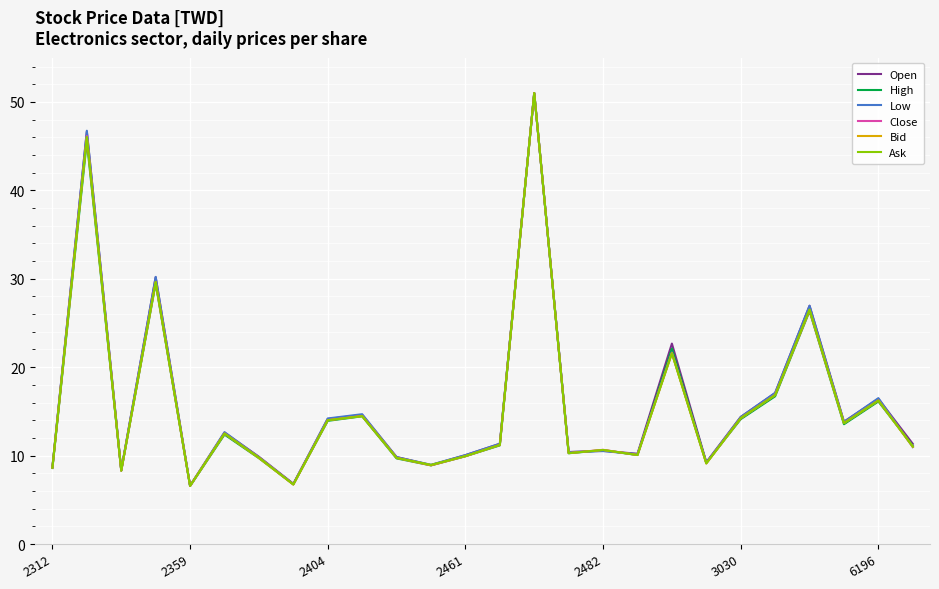

What is the minimum value shown in the chart?

6.6